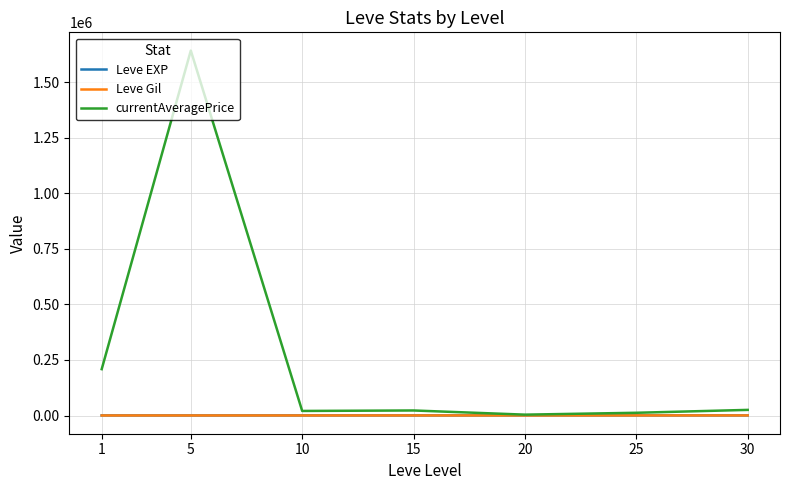

What is the greatest value displayed?

1642686.8